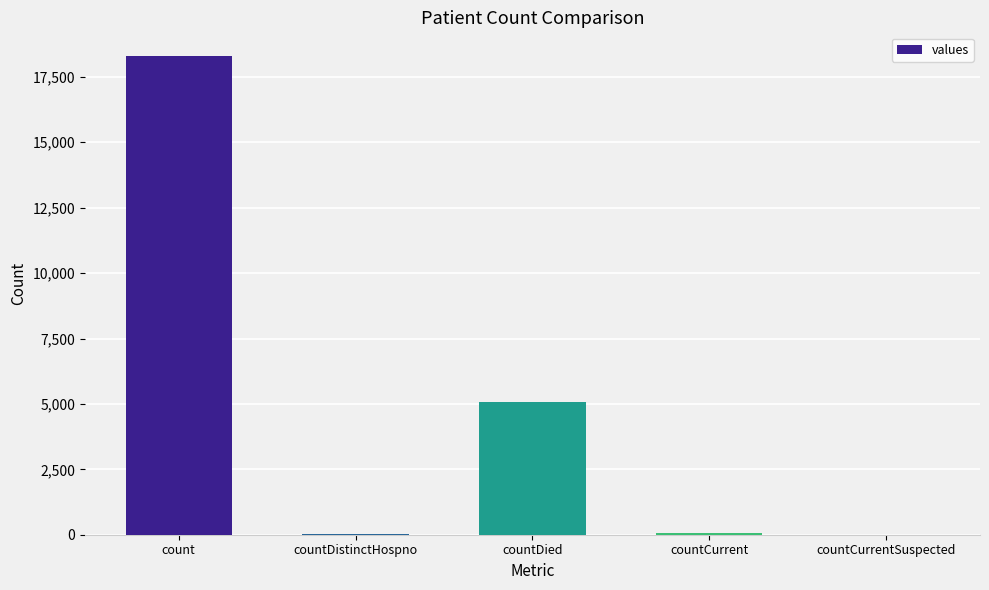

The value at countDied is 2617. True or false?

False